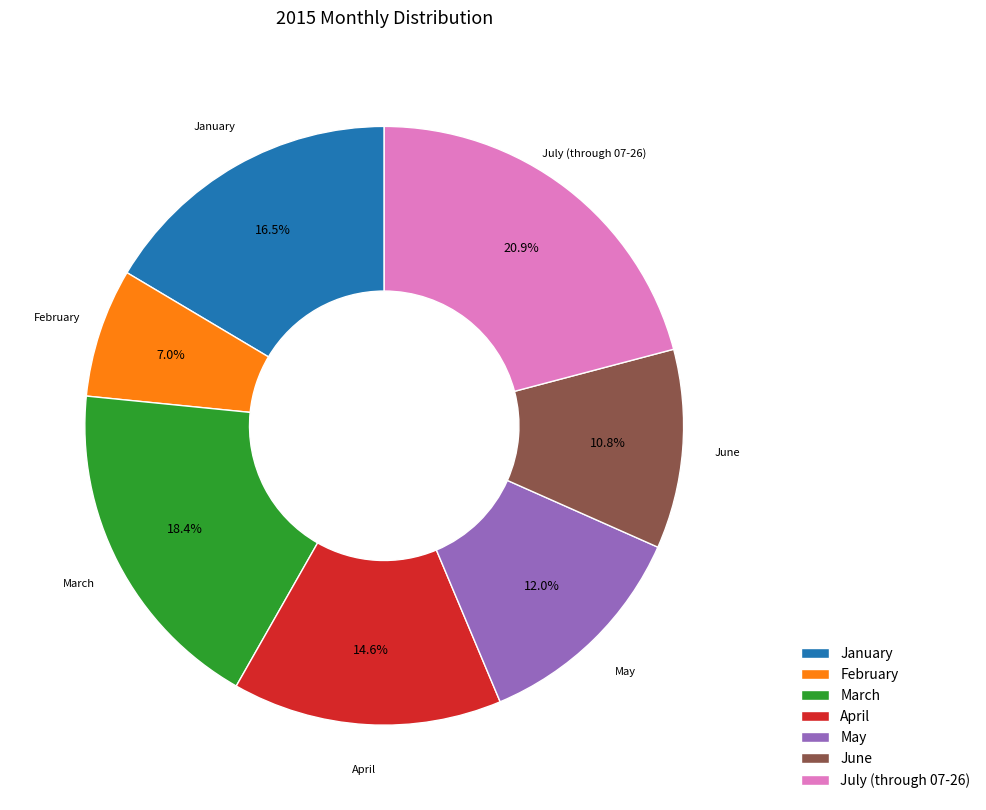

The May slice represents 4% of the pie. True or false?

False